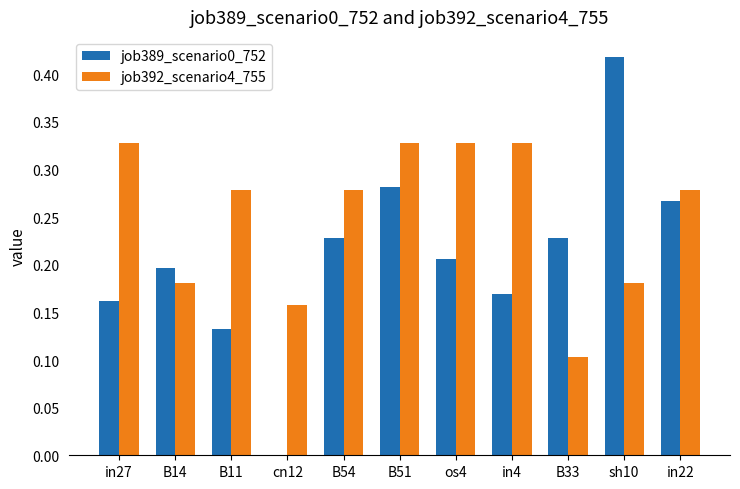

What is the total value across all series at B54?

0.5